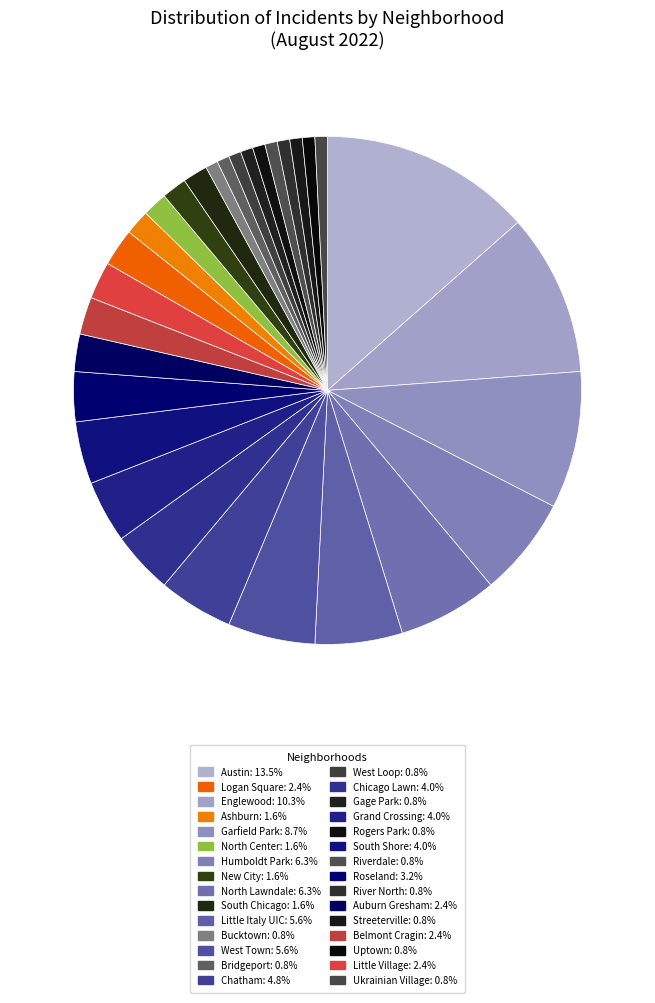

How many slices are in this pie chart?

30